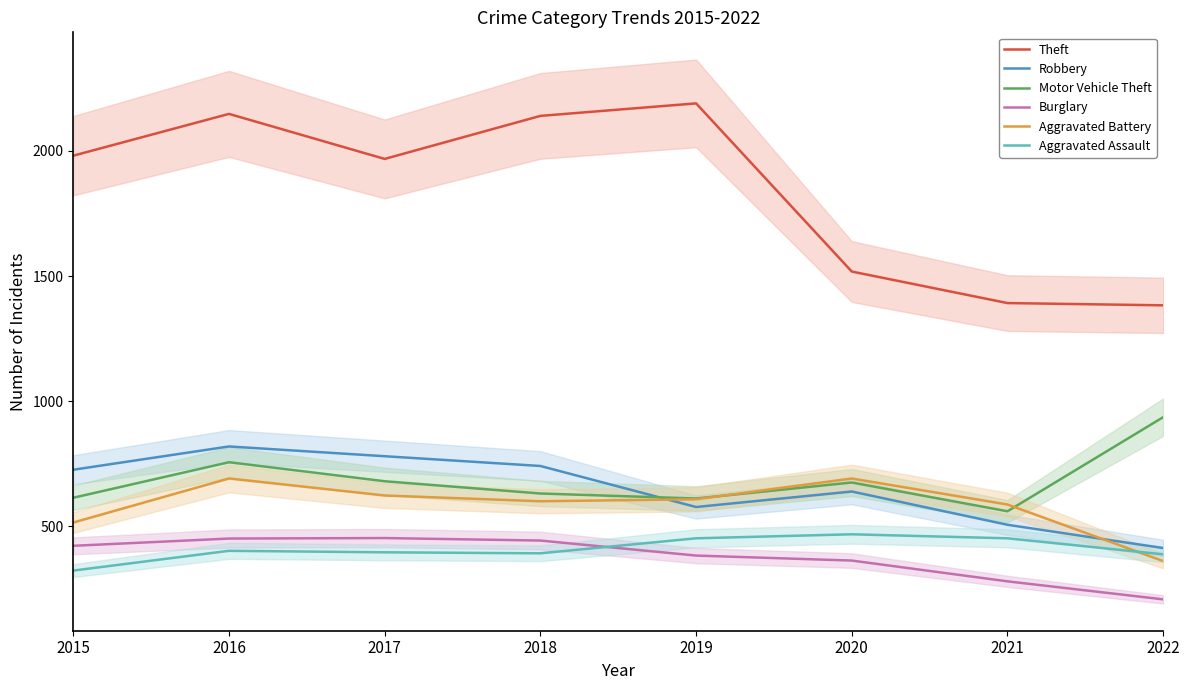

Which series has the largest total across all categories?

Theft